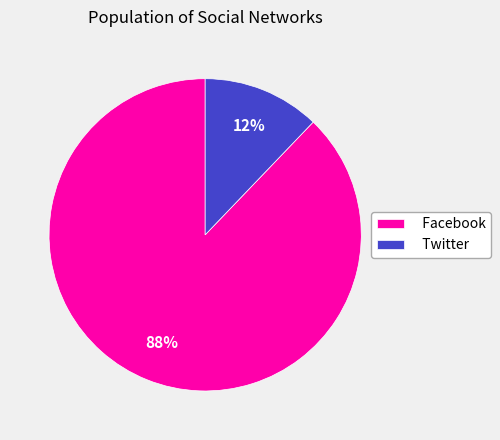

To the nearest percent, what percentage of the pie is Twitter?

12%